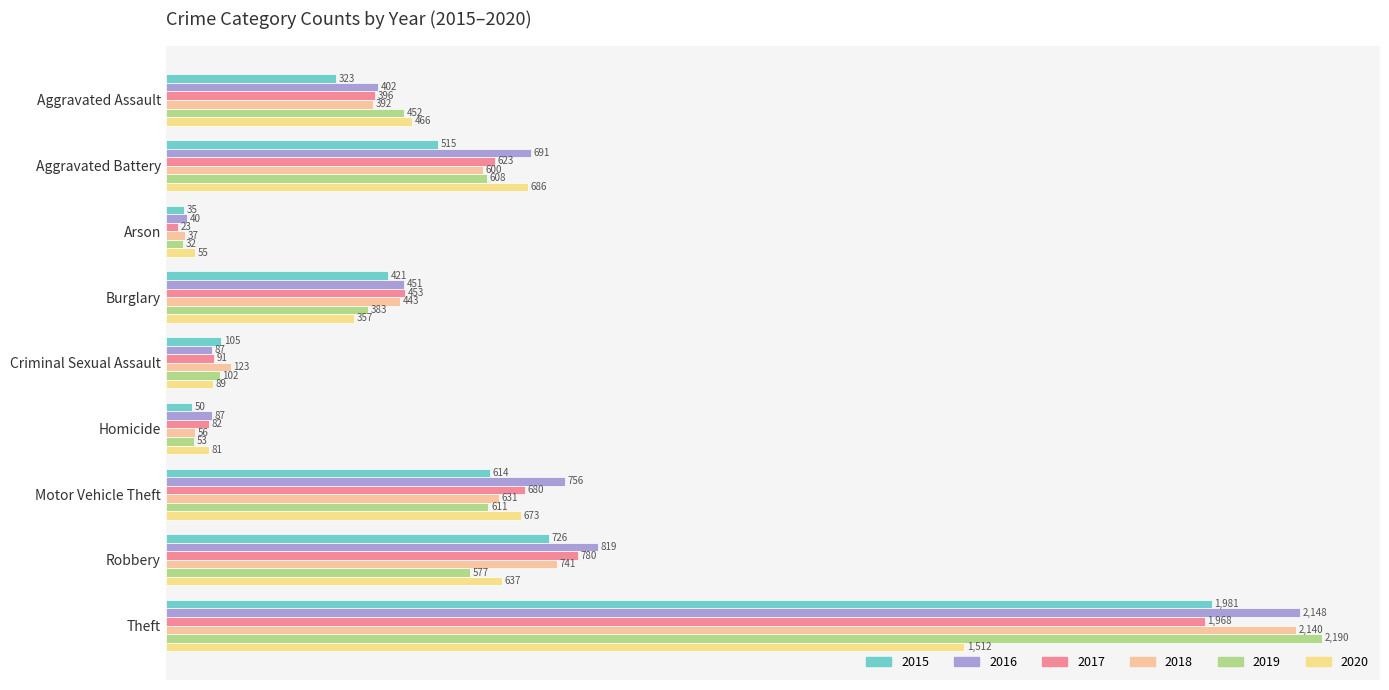

Between Aggravated Assault and Burglary, which series saw the biggest shift?

2020